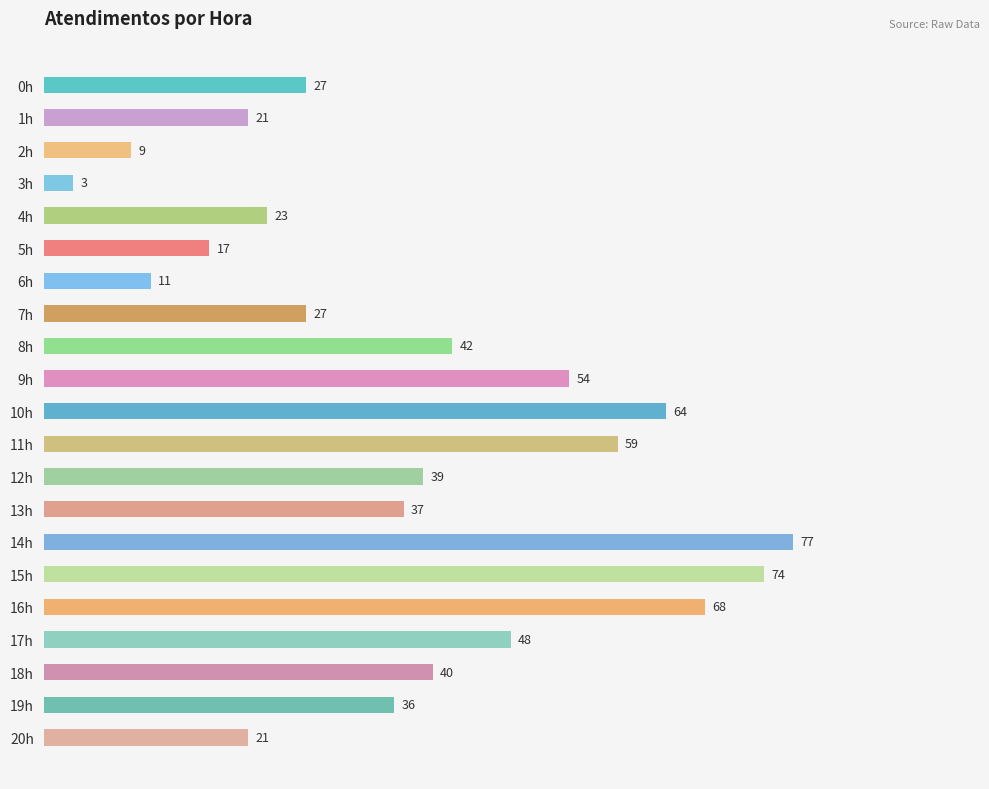

Which category has the highest value across all series?

14h